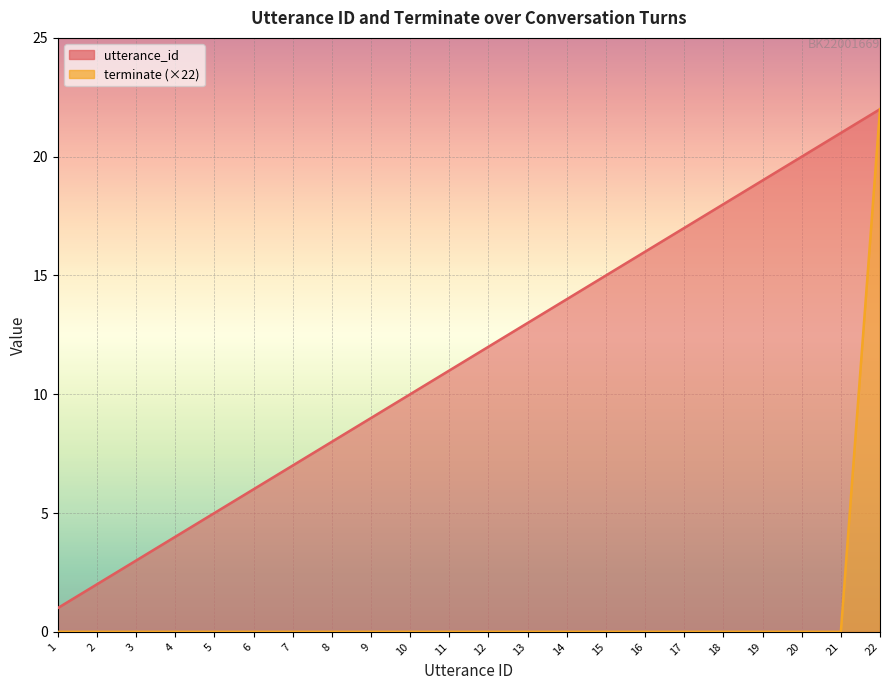

True or false: terminate and utterance_id cross at least once.

False